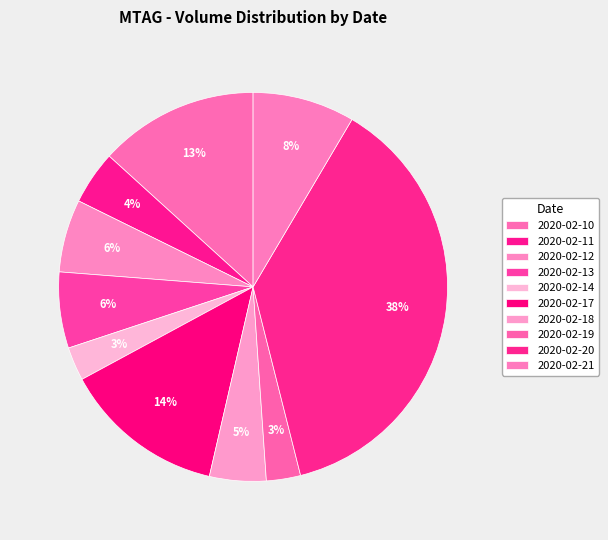

Which slice is the smallest?

2020-02-14